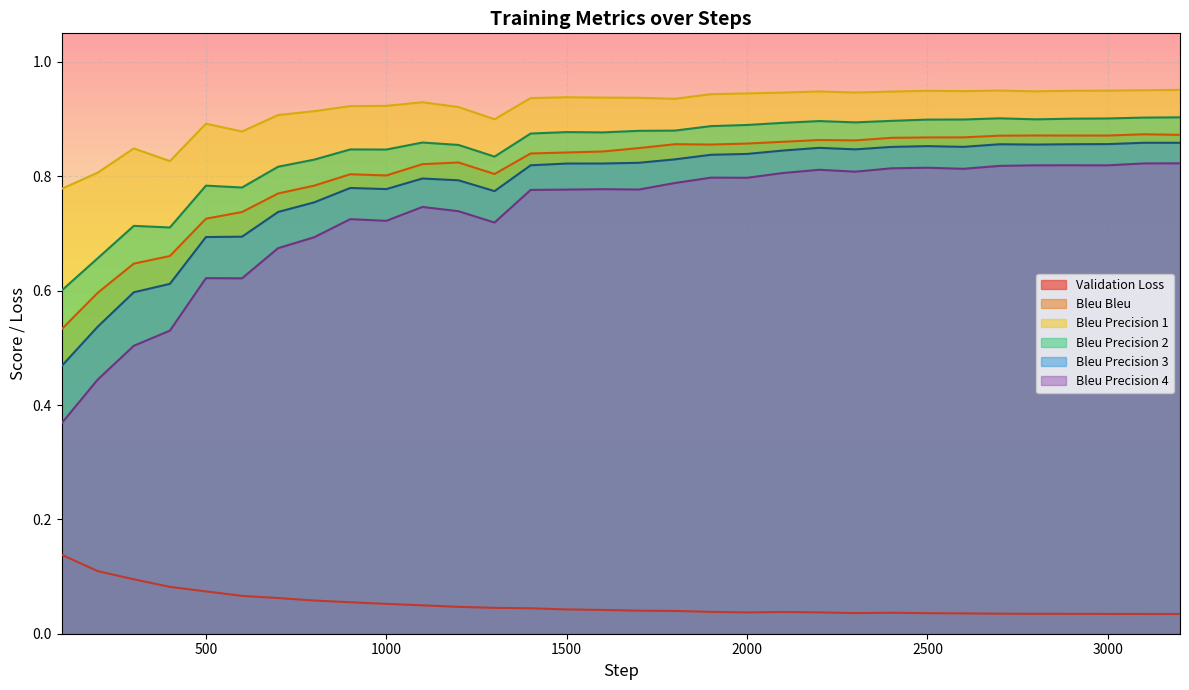

Which series has the largest total across all categories?

Bleu Precision 1